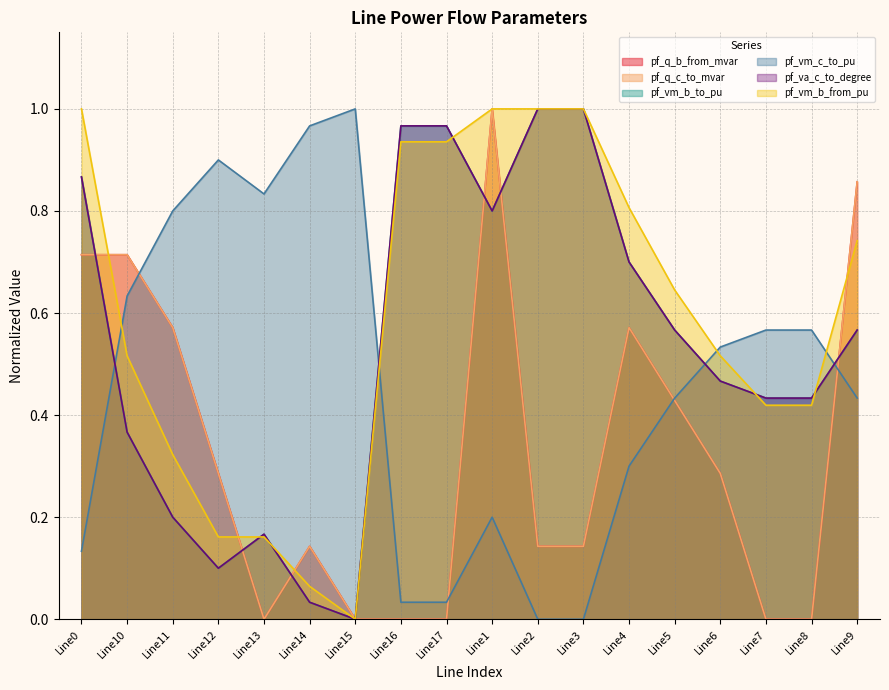

What is the sum of all pf_va_c_to_degree values?

9.6